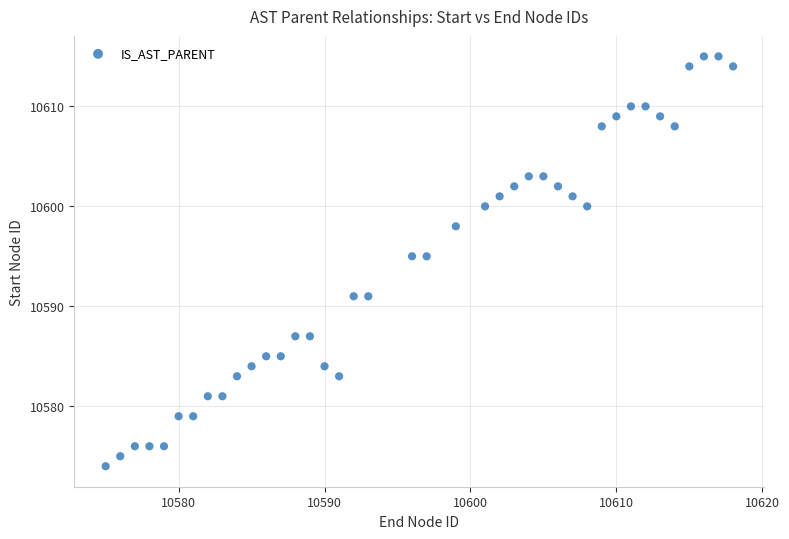

What is the range of Y values (max minus min)?

41